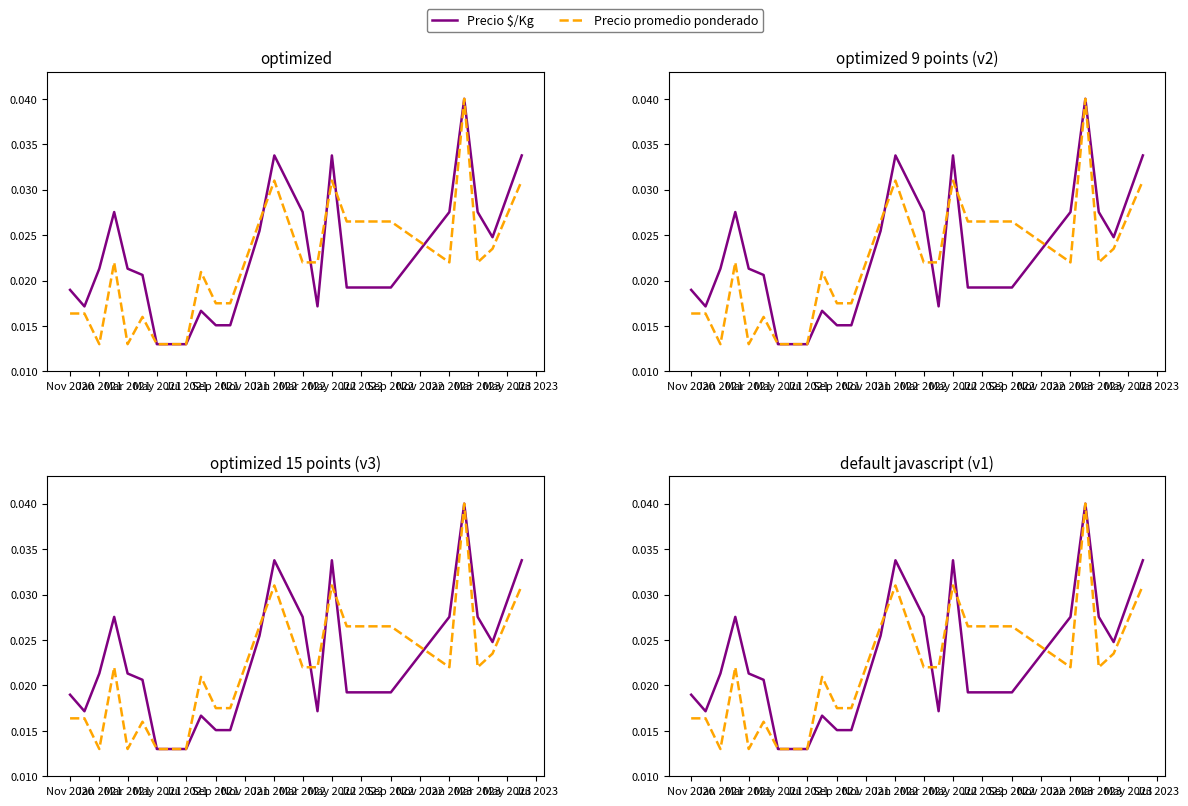

How many lines are shown in the chart?

2